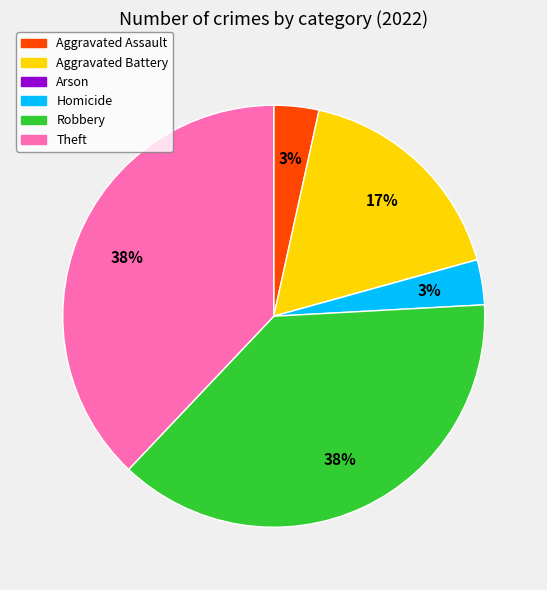

Does Aggravated Assault account for over 50% of the chart?

No